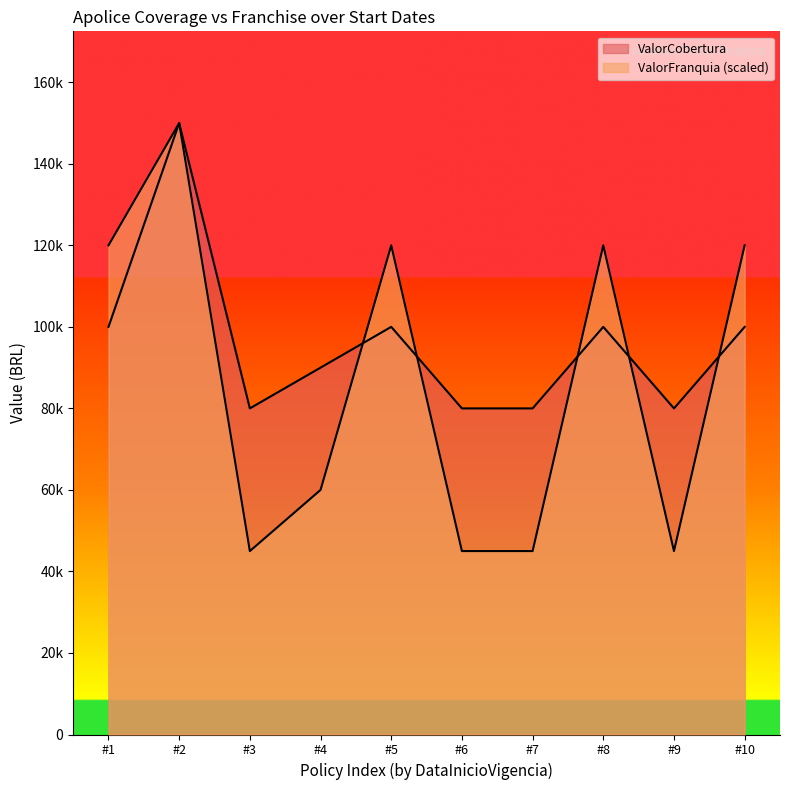

How many categories are shown in the chart?

10